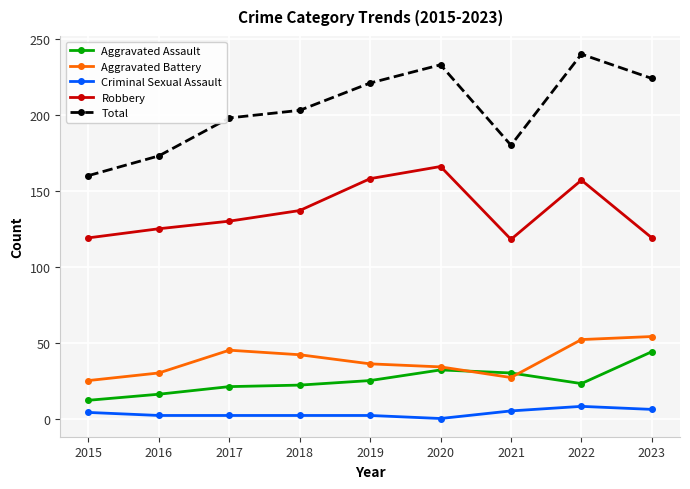

True or false: Criminal Sexual Assault and Aggravated Assault intersect in this chart.

False